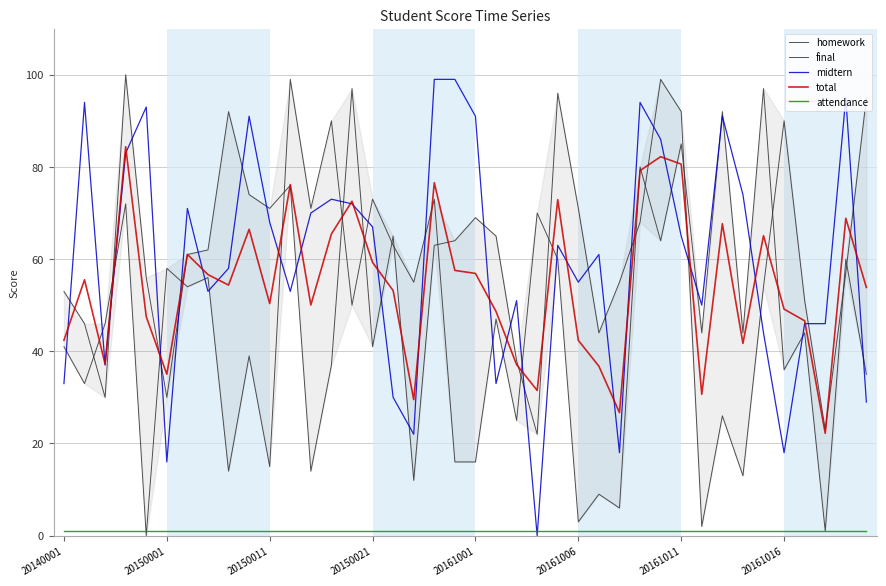

What is the total value across all series at 19?

237.6